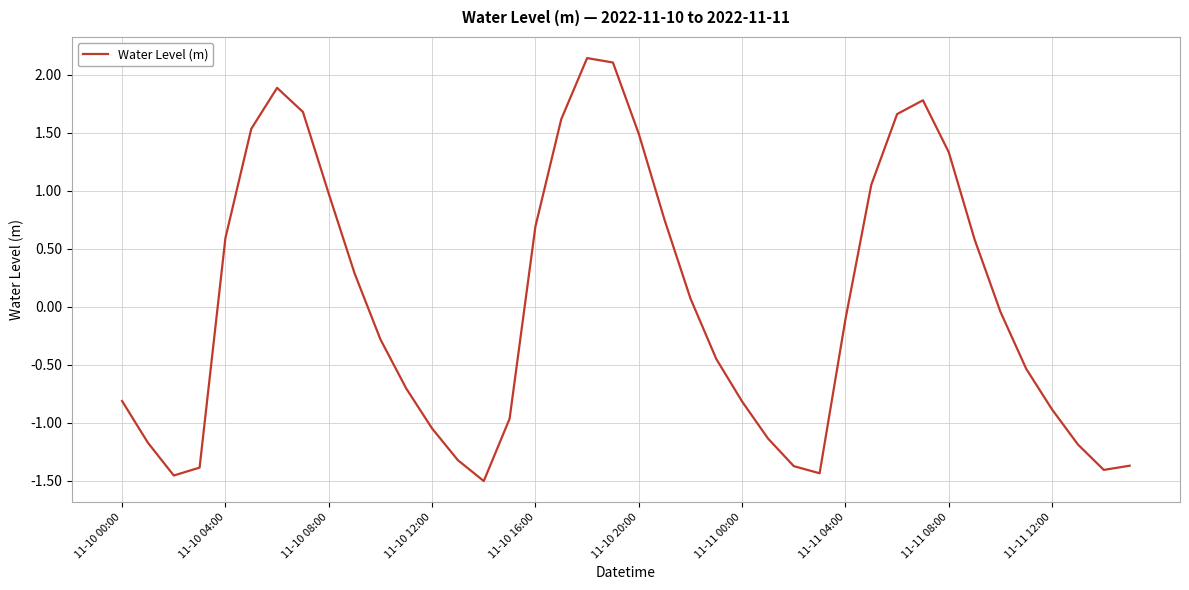

What is the difference between the maximum and minimum values?

3.6